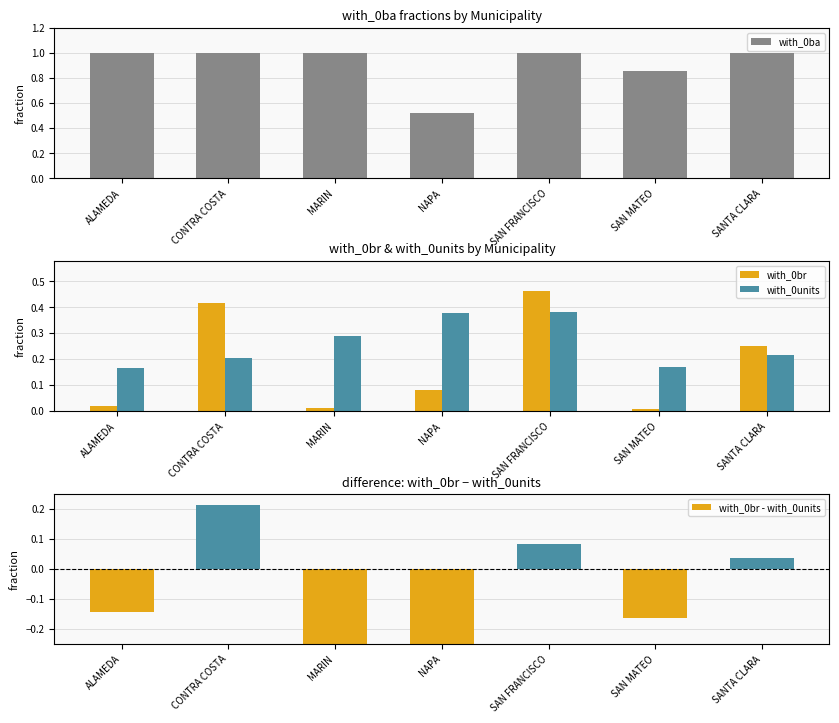

What is the maximum value for with_0br?

0.5